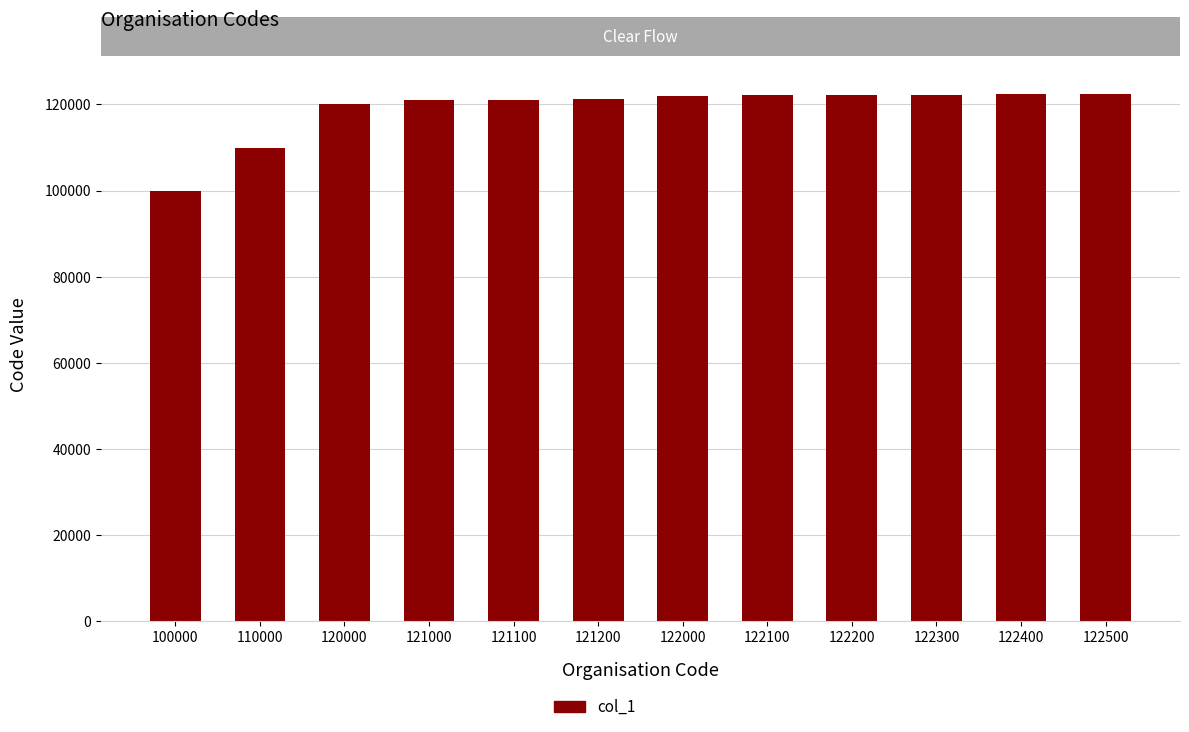

What is the sum of all values?

1426800